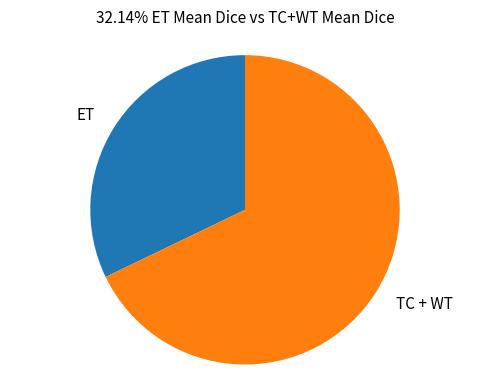

How many slices are in this pie chart?

2